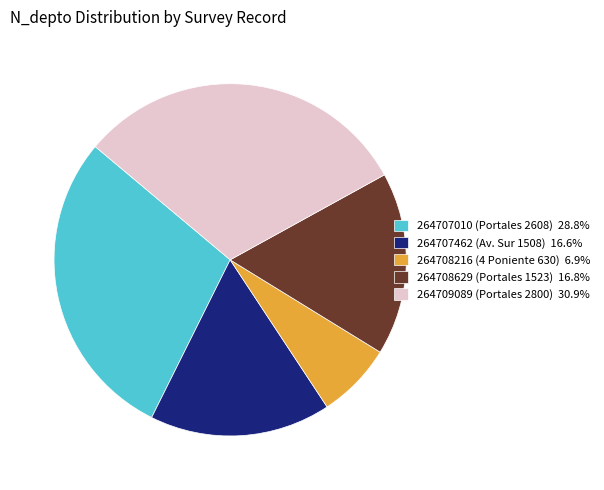

What is the smallest slice in the pie chart?

264708216 (4 Poniente 630)